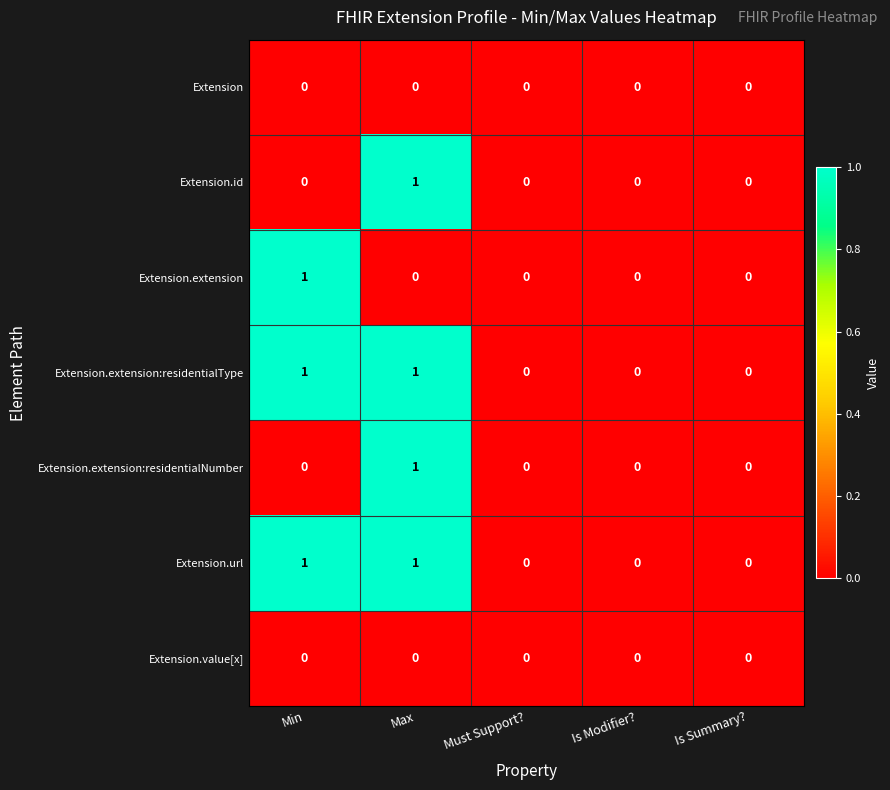

How many data points in Extension.extension:residentialType are above 0?

2